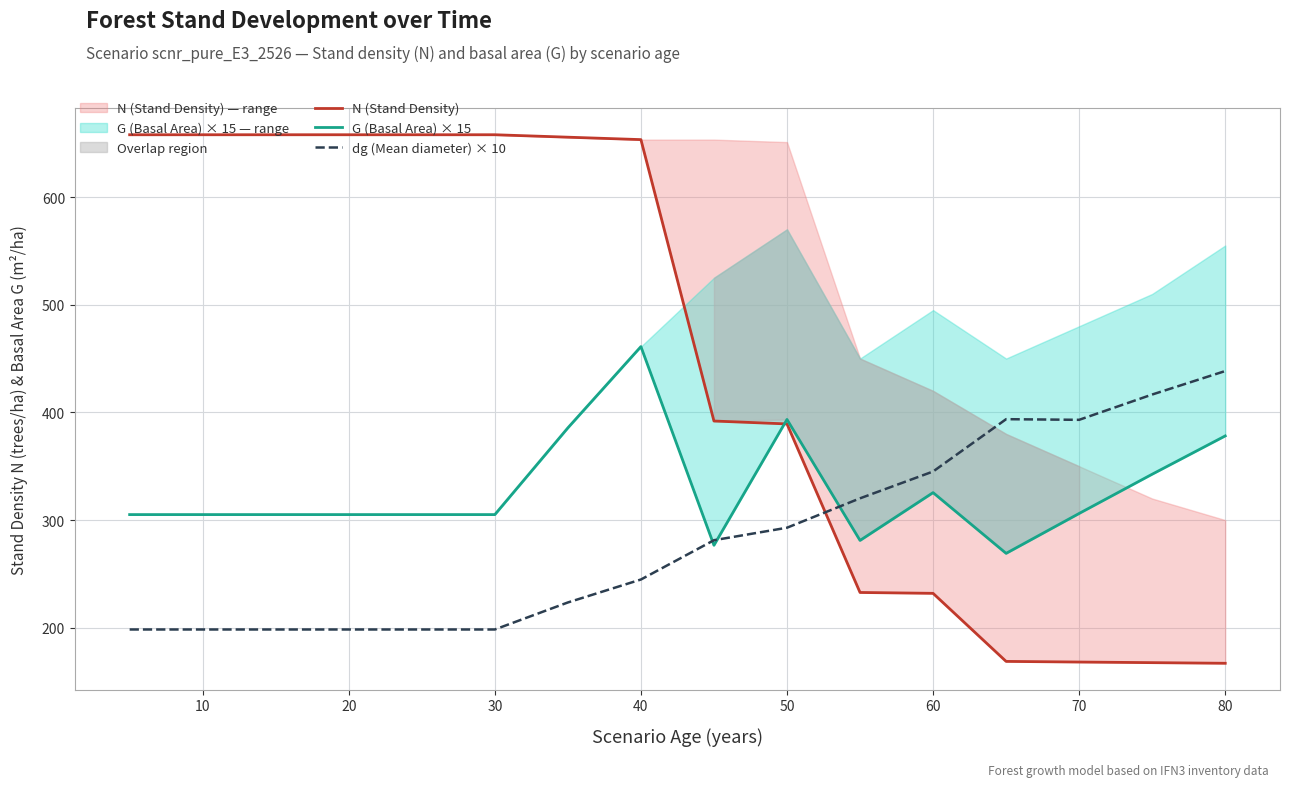

Is it true that G (Basal Area) × 15 equals 305.1 at 10?

True